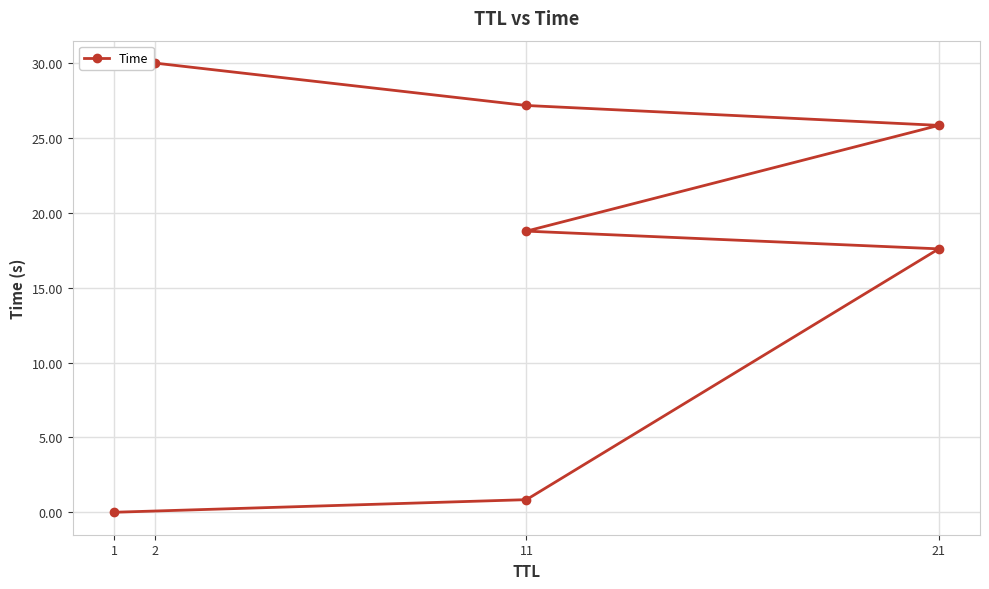

Is it true that the value at 21 is 6.3?

False